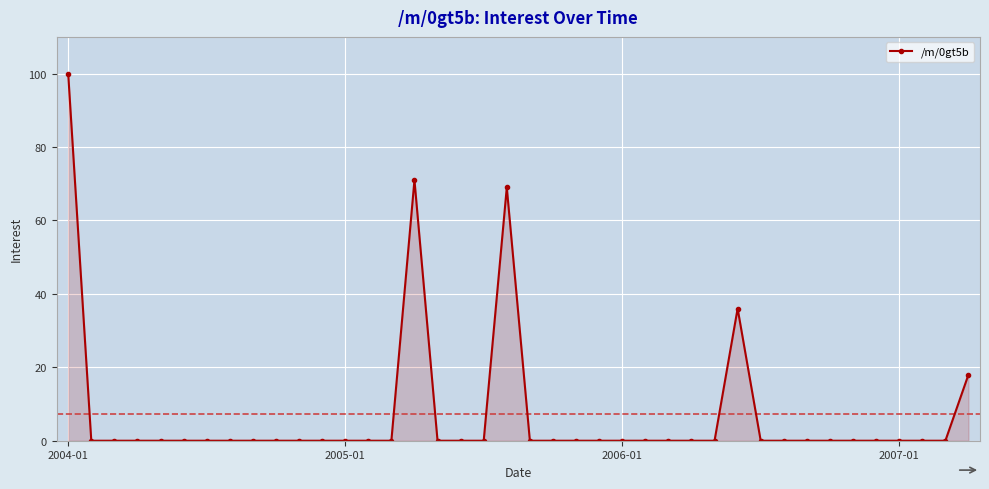

What is the average value?

7